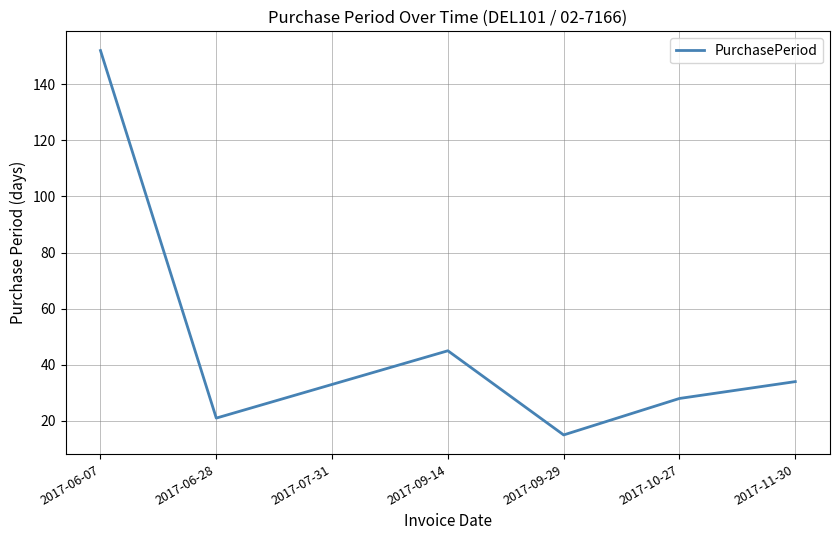

What is the difference between the values at 2017-06-07 and 2017-09-14?

107